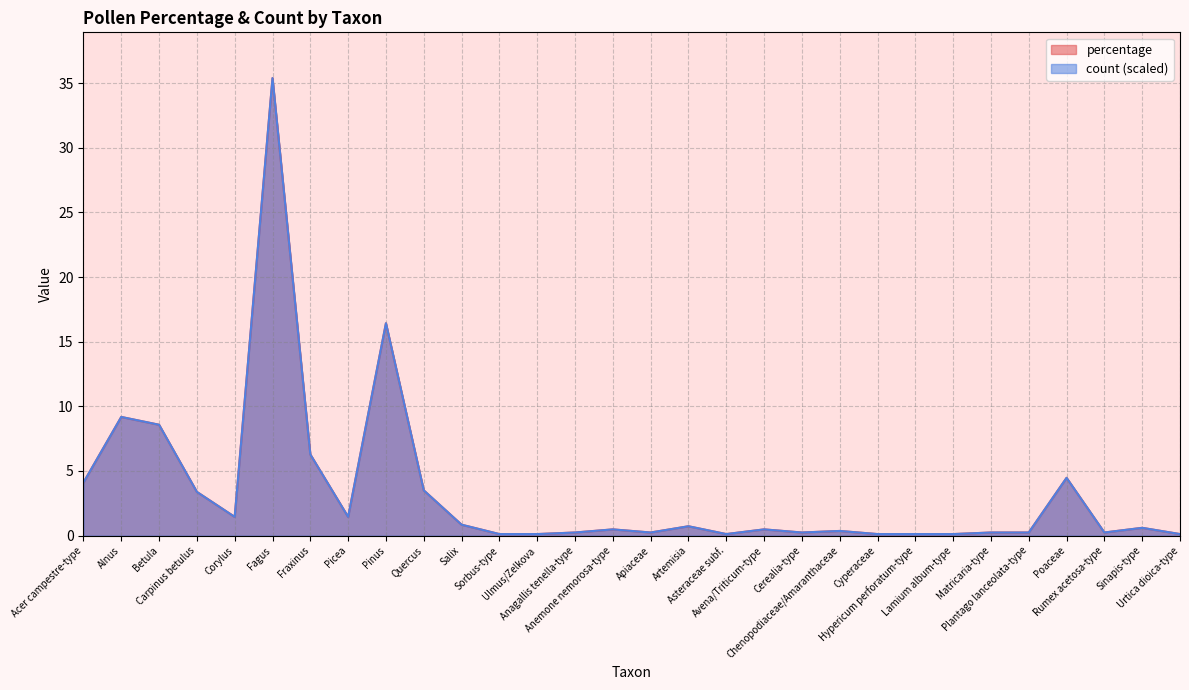

Rank the series by their maximum value, from highest to lowest.

percentage, count